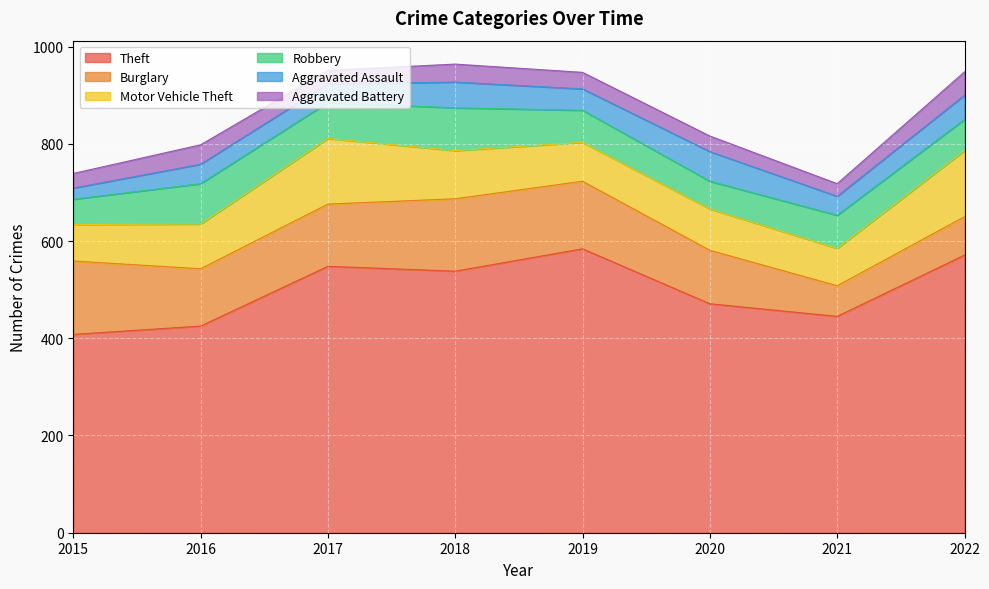

In Aggravated Assault, how many points are lower than both neighbors (excluding endpoints)?

3